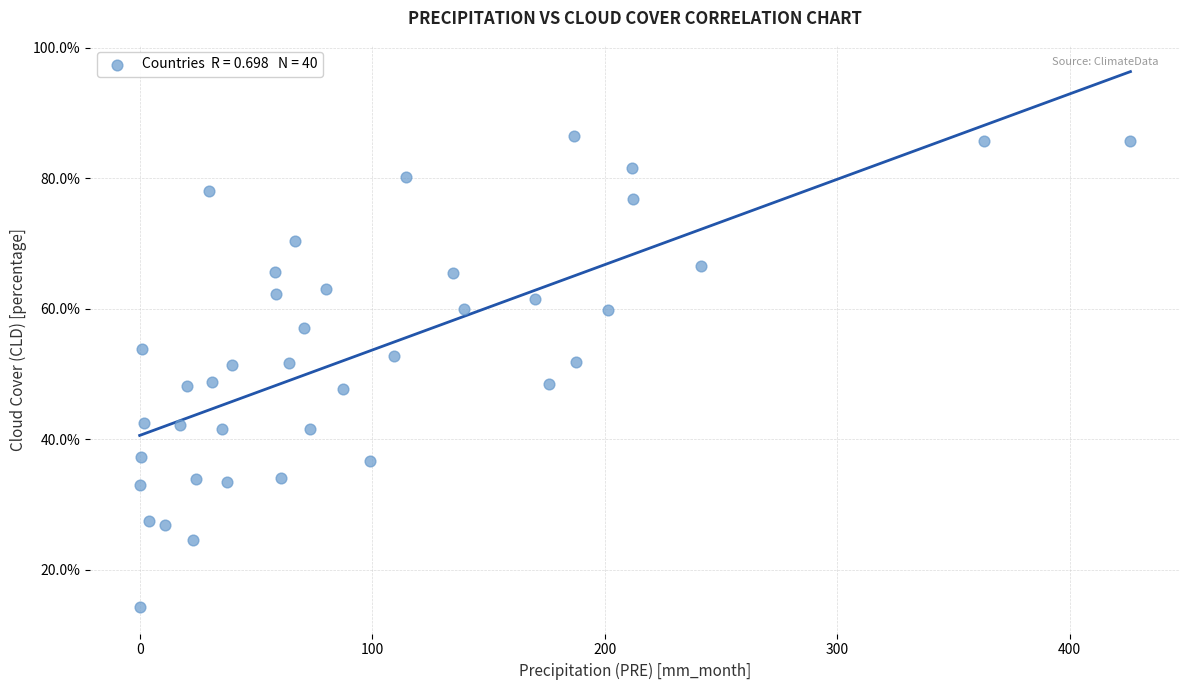

What is the range of X values (max minus min)?

426.1